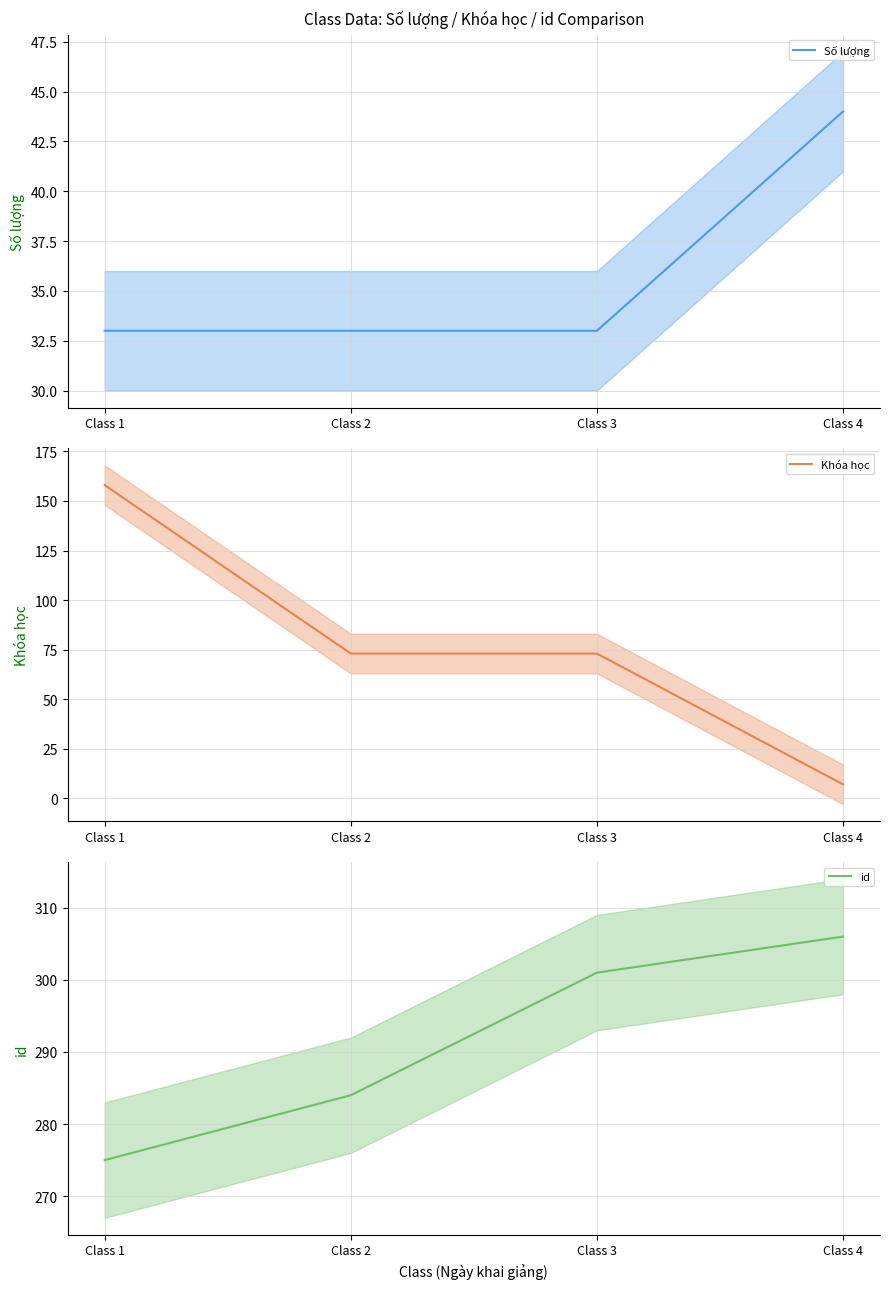

Which category has the lowest value in the Số lượng series?

Class 1